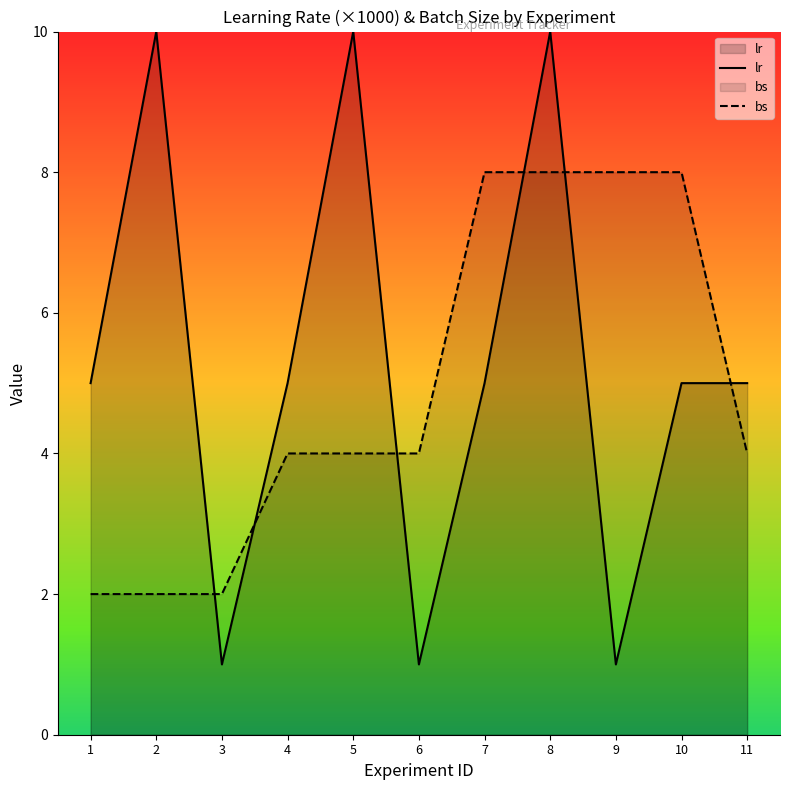

At which category does lr reach its first local valley?

3